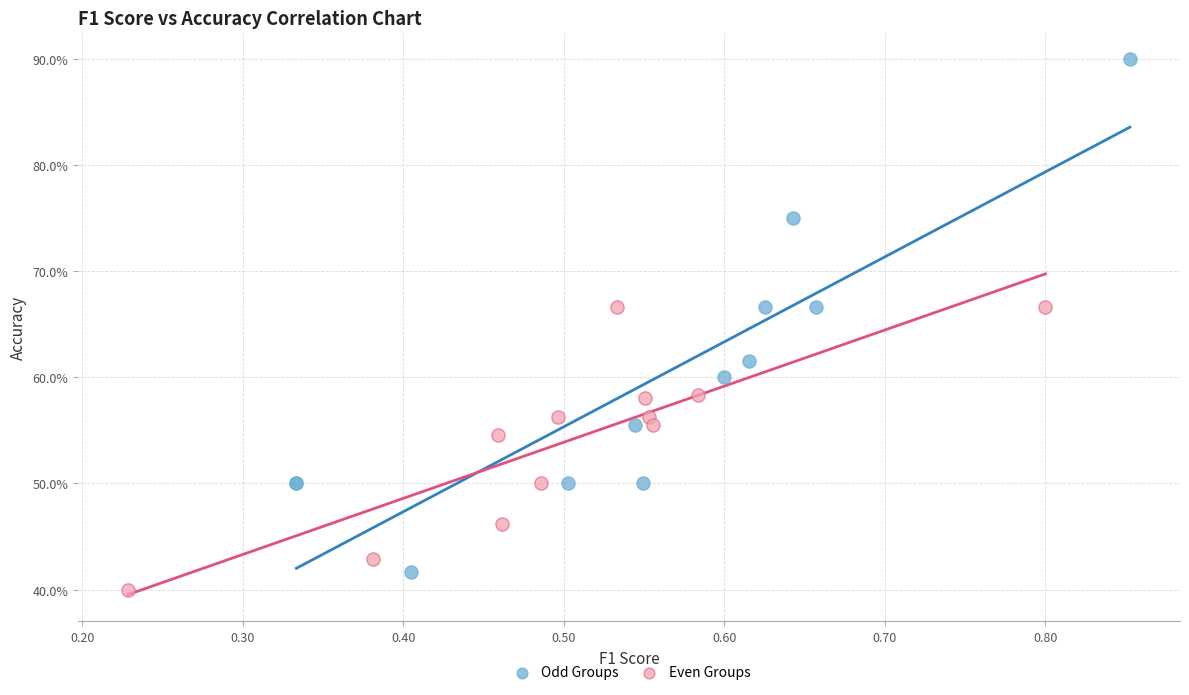

Which series has the largest Y range (max minus min)?

Odd Groups